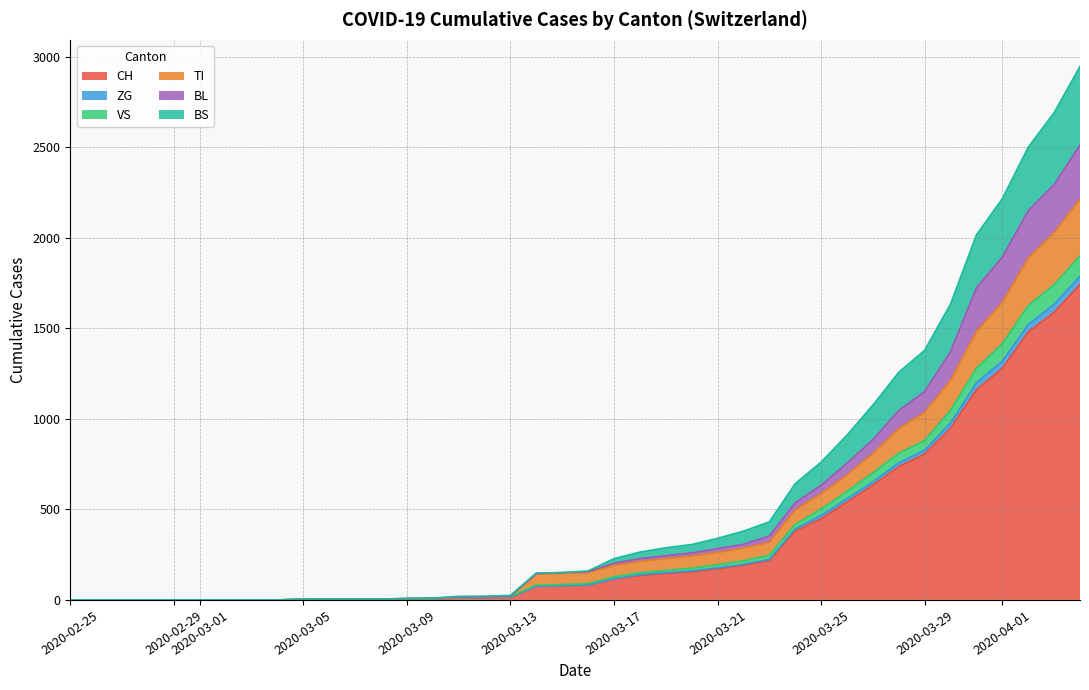

What is the highest value of the CH series?

1742